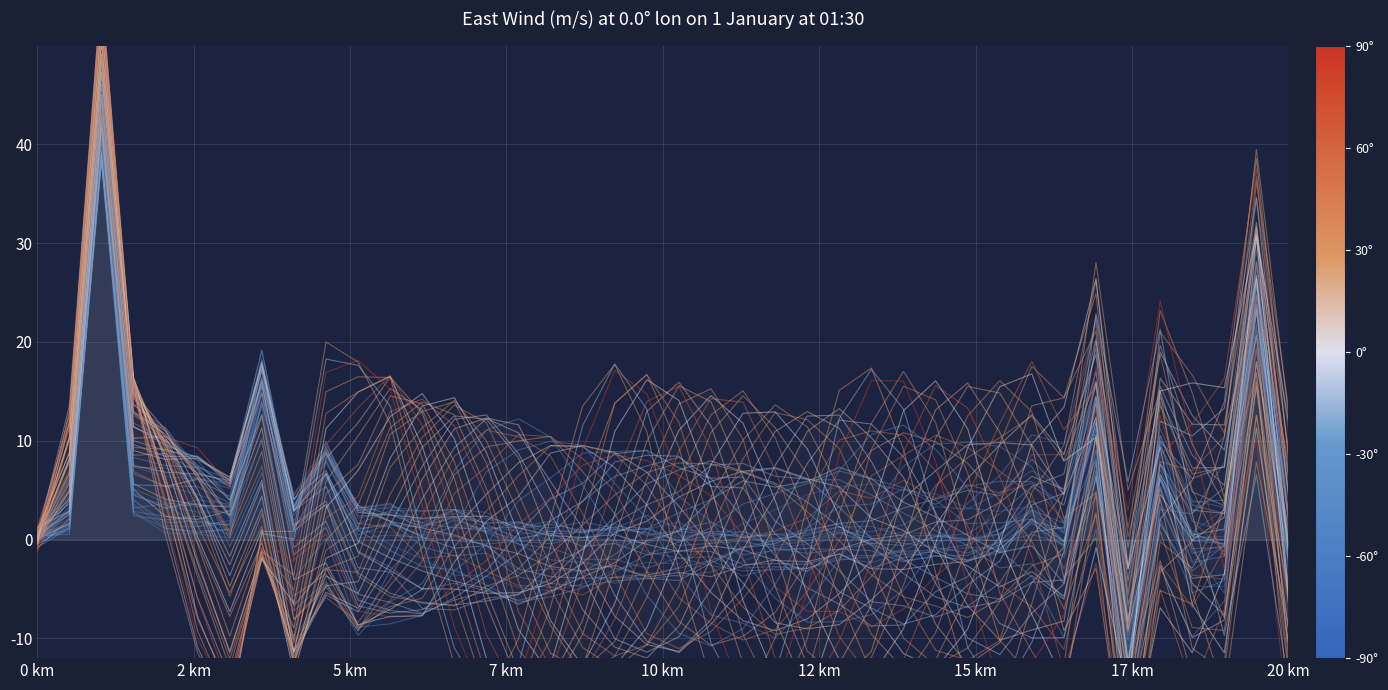

True or false: there are more than 1 points higher than both neighbors.

True